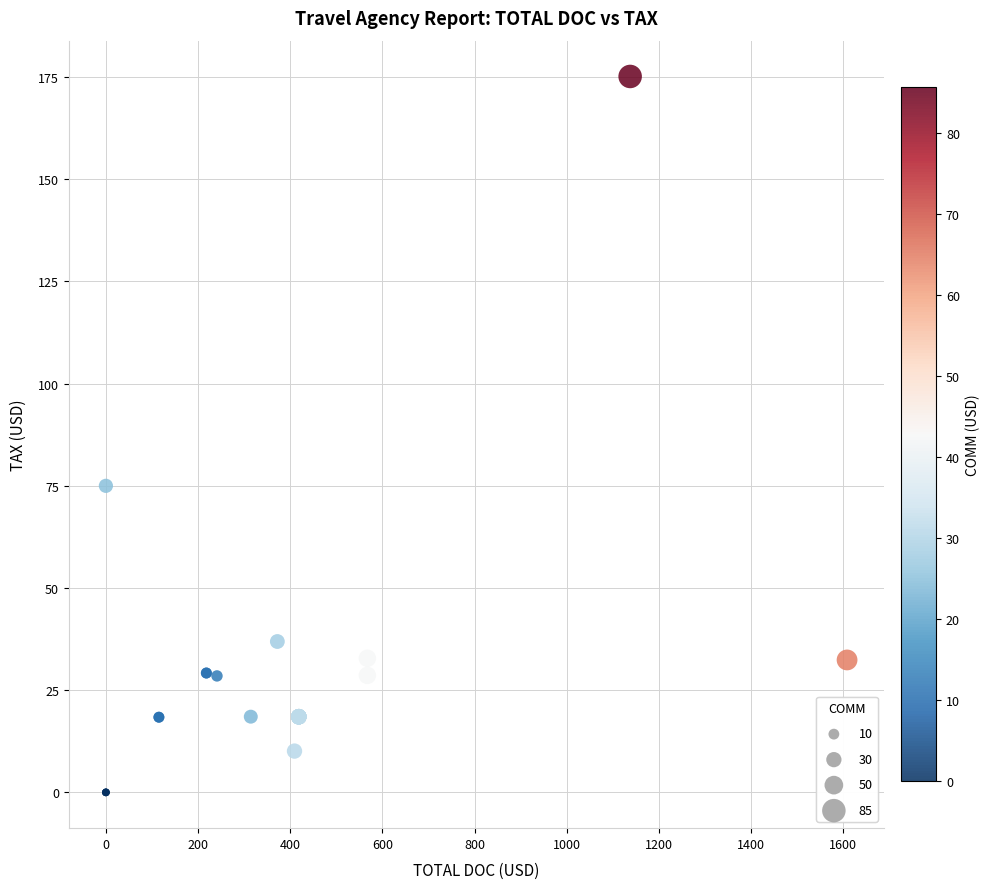

What Y value in the scatter plot is closest to 87?

75.0